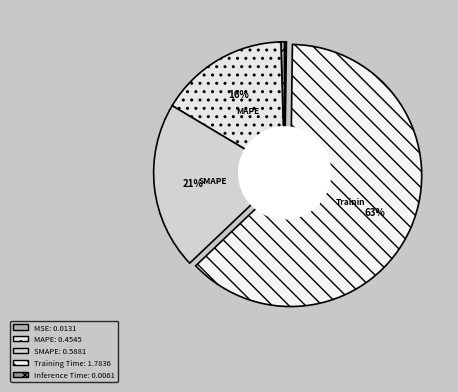

How many segments does this pie chart have?

5